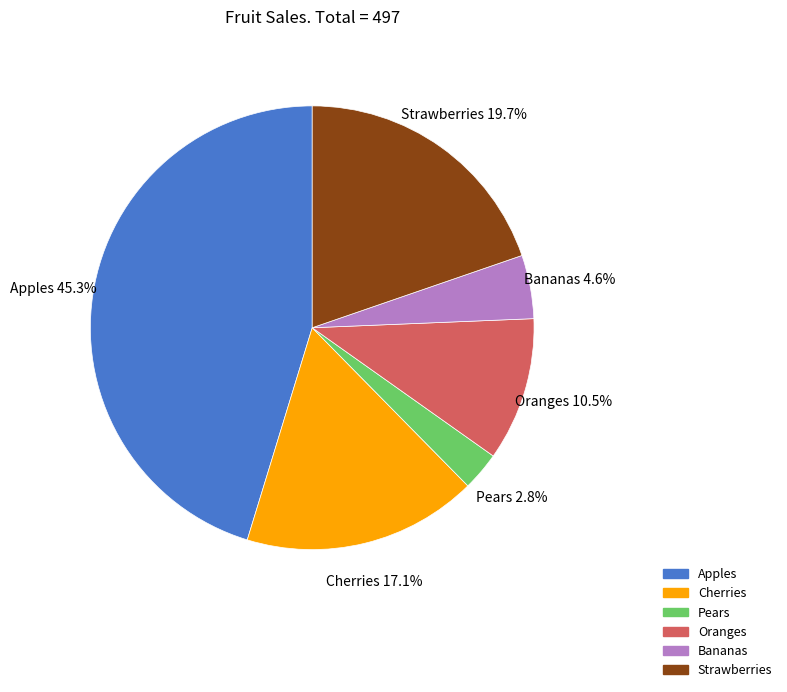

To the nearest percent, what is the difference between the largest and smallest slice percentages?

42%